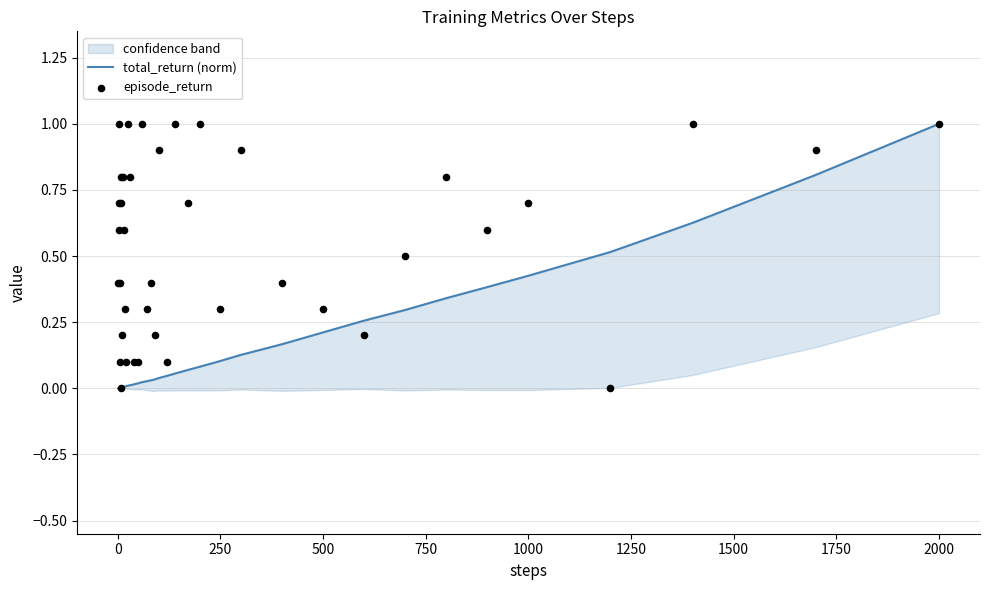

Which series reaches the minimum Y coordinate?

episode_return